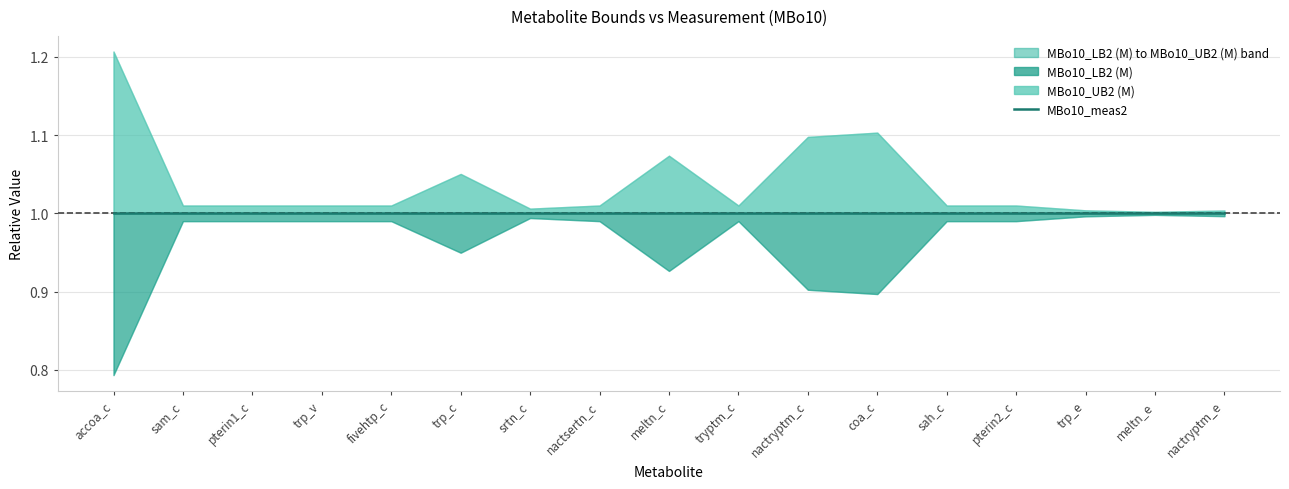

Does the chart display data point markers on the line(s)?

No